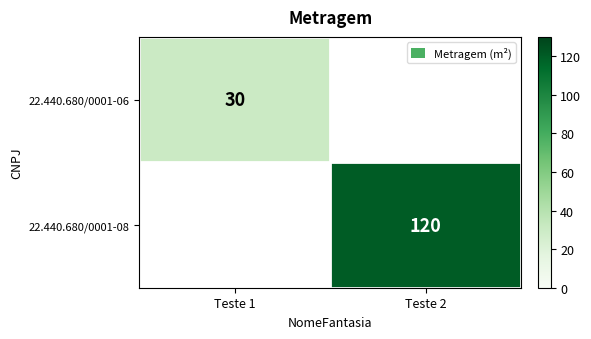

Is the value of 22.440.680/0001-06 at Teste 1 greater than the value of 22.440.680/0001-08 at Teste 2?

No